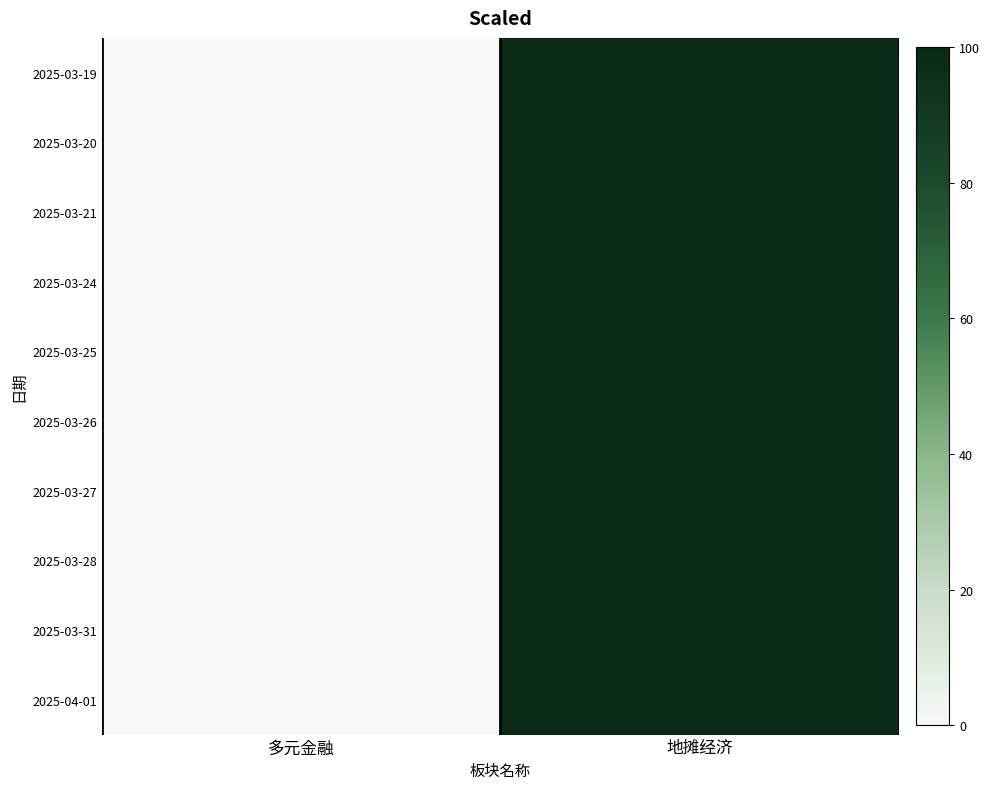

Reading left to right, what are all the values shown in this chart?

2025-03-19: 多元金融=0	地摊经济=1
2025-03-20: 多元金融=0	地摊经济=1
2025-03-21: 多元金融=0	地摊经济=1
2025-03-24: 多元金融=0	地摊经济=1
2025-03-25: 多元金融=0	地摊经济=1
2025-03-26: 多元金融=0	地摊经济=1
2025-03-27: 多元金融=0	地摊经济=1
2025-03-28: 多元金融=0	地摊经济=1
2025-03-31: 多元金融=0	地摊经济=1
2025-04-01: 多元金融=0	地摊经济=1